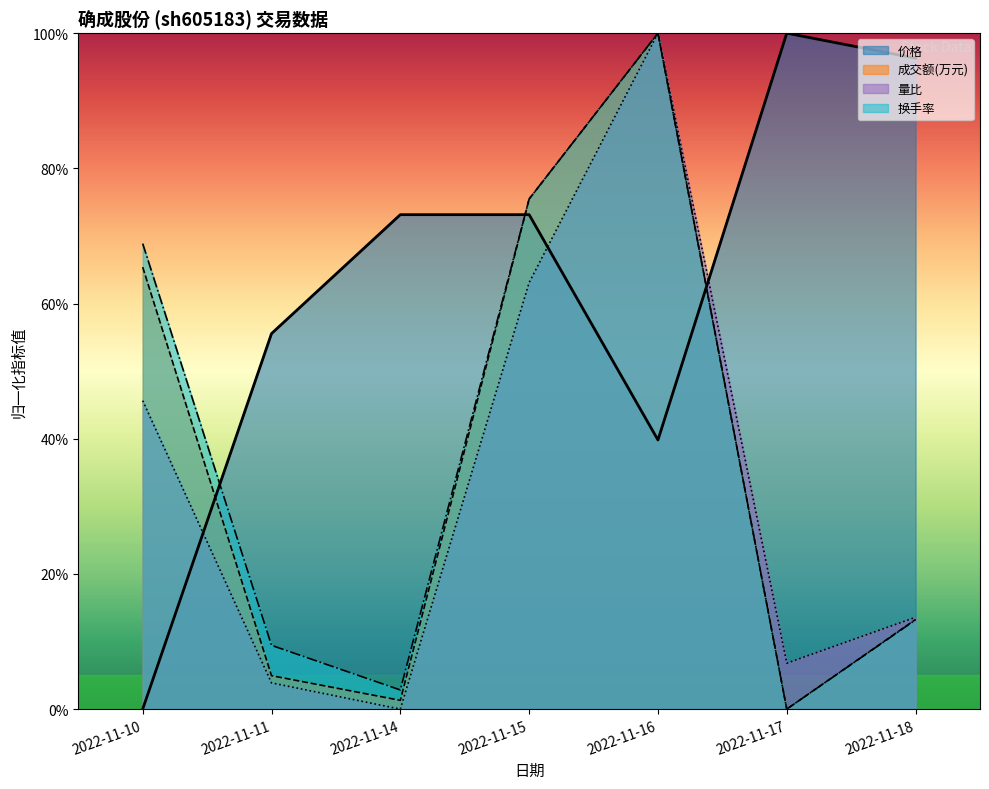

True or false: 量比 and 成交额(万元) cross at least once.

False